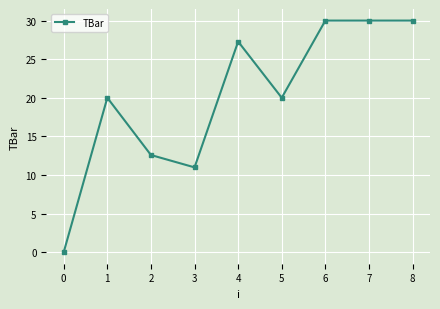

Where is the first local maximum?

1